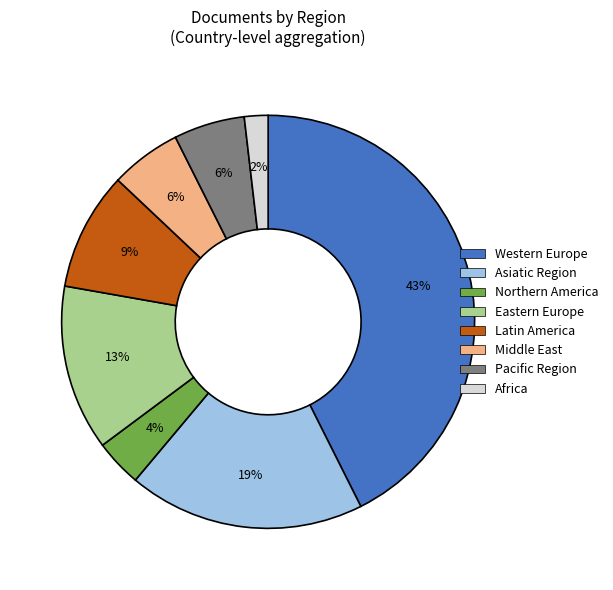

What is the smallest slice in the pie chart?

Africa